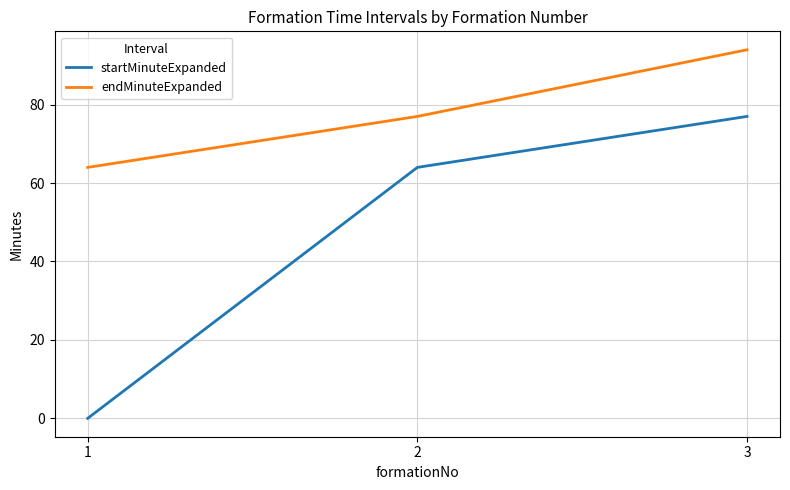

Which series has the widest spread of values?

startMinuteExpanded